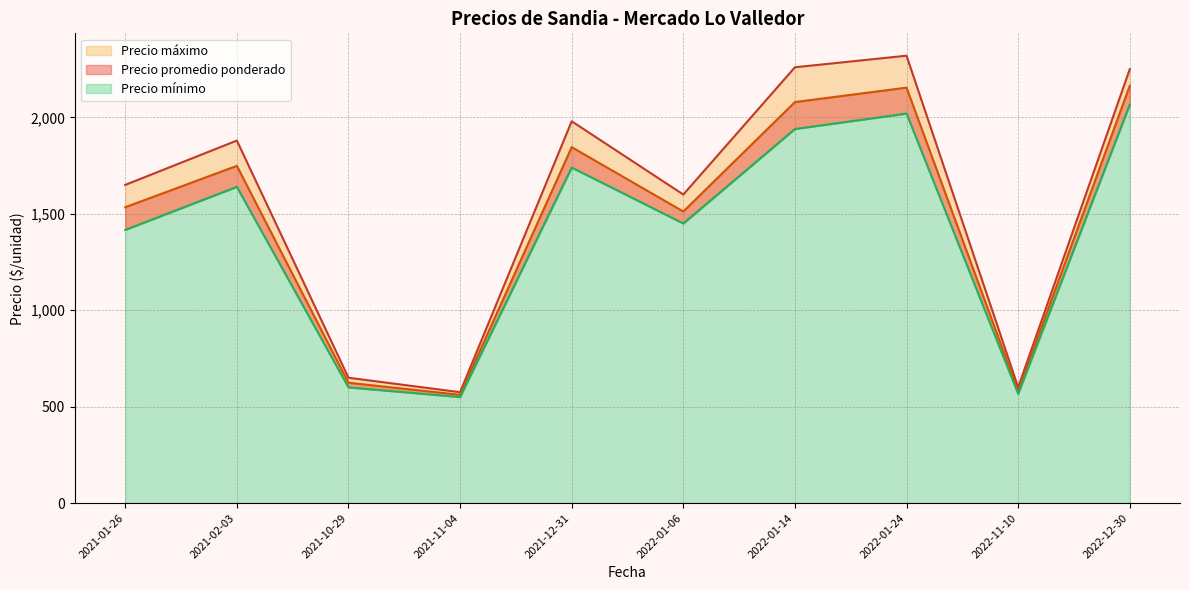

Rank the series by their maximum value, from highest to lowest.

Precio máximo, Precio promedio ponderado, Precio mínimo